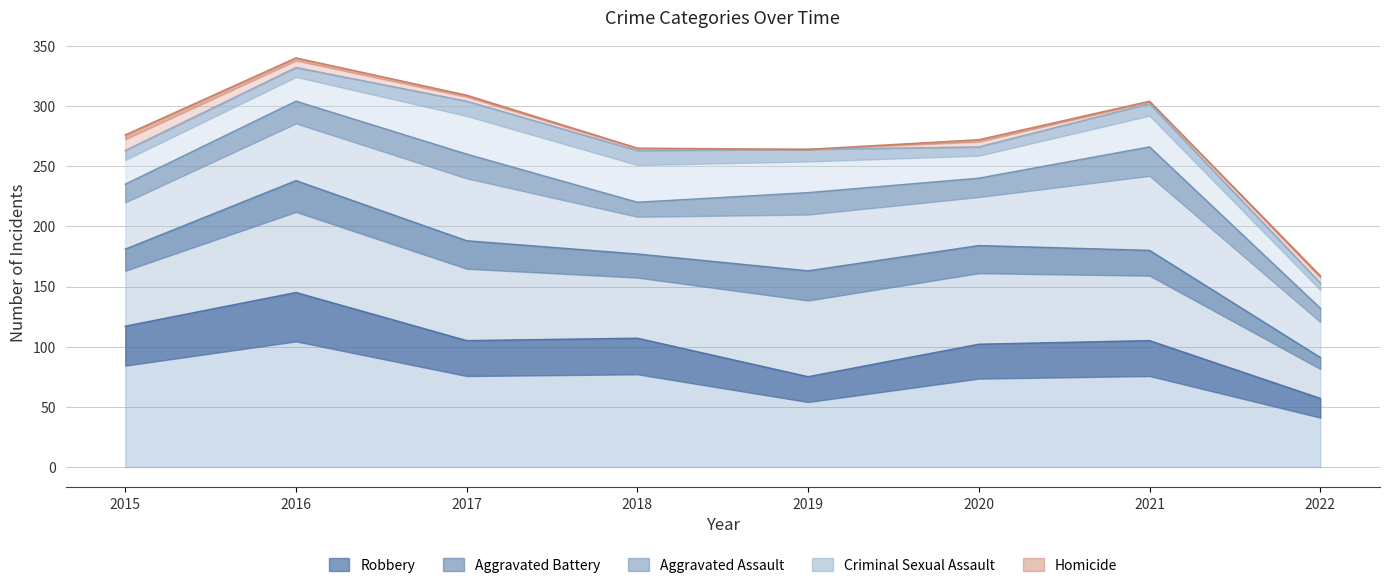

Reading left to right, transcribe all the data shown in this chart.

Aggravated Assault: 54	66	72	43	65	56	86	41
Aggravated Battery: 64	93	83	70	88	82	75	34
Criminal Sexual Assault: 28	28	44	43	36	26	36	21
Robbery: 117	145	105	107	75	102	105	57
Homicide: 13	8	5	2	0	6	2	6